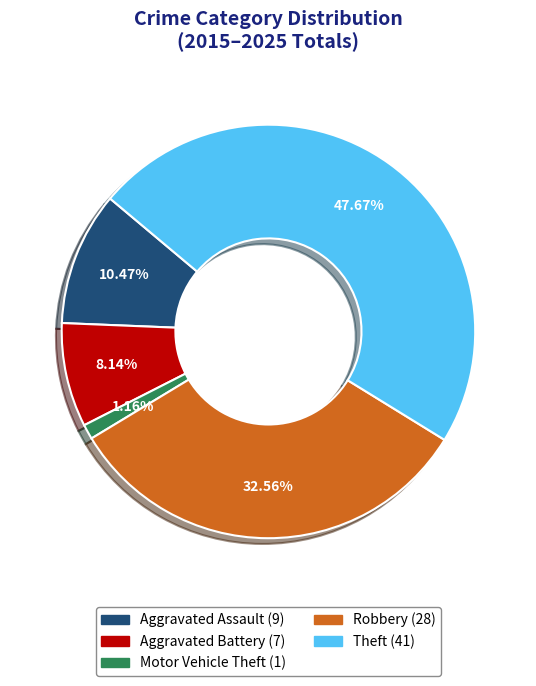

What is the largest slice in the pie chart?

Theft